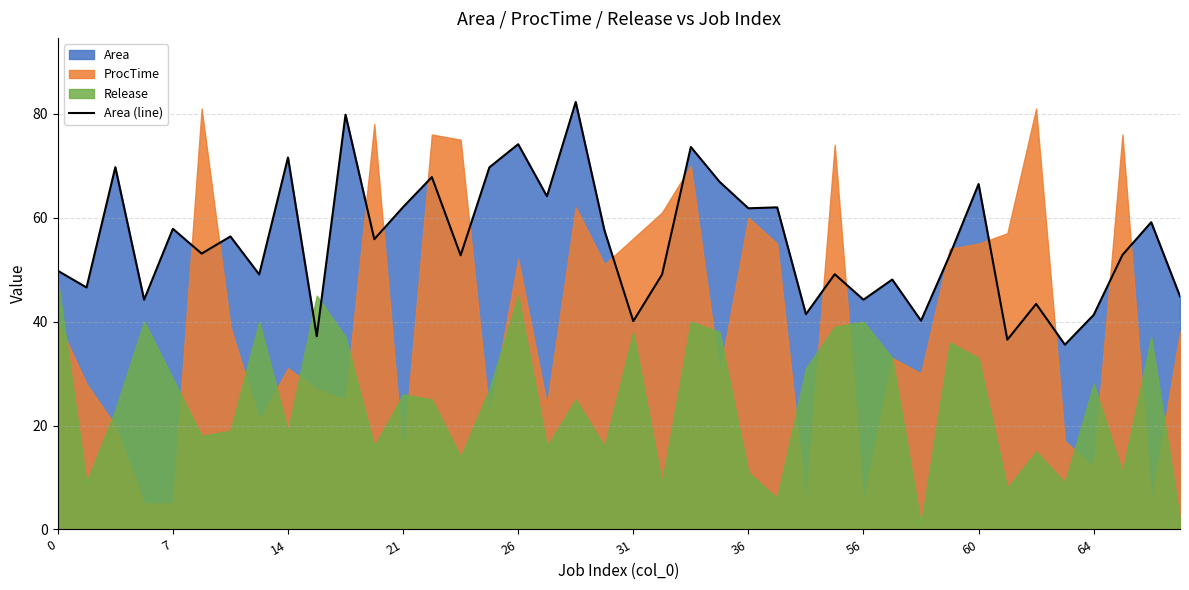

Reading left to right, list all the values displayed in this chart.

49.8	46.6	69.7	44.2	57.9	53.1	56.4	49.1	71.6	37.2	79.8	55.9	62.0	67.8	52.8	69.7	74.1	64.1	82.2	57.5	40.1	49.0	73.6	66.9	61.8	62.0	41.4	49.1	44.2	48.1	40.2	52.8	66.5	36.5	43.4	35.5	41.3	52.8	59.1	44.9